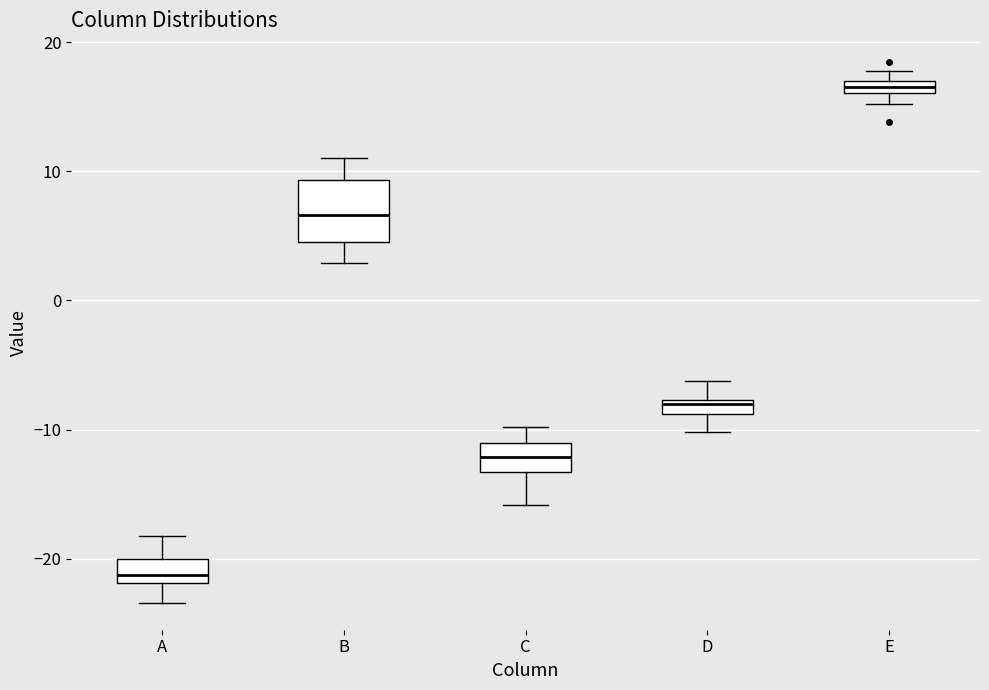

Which box has the lowest median line?

A